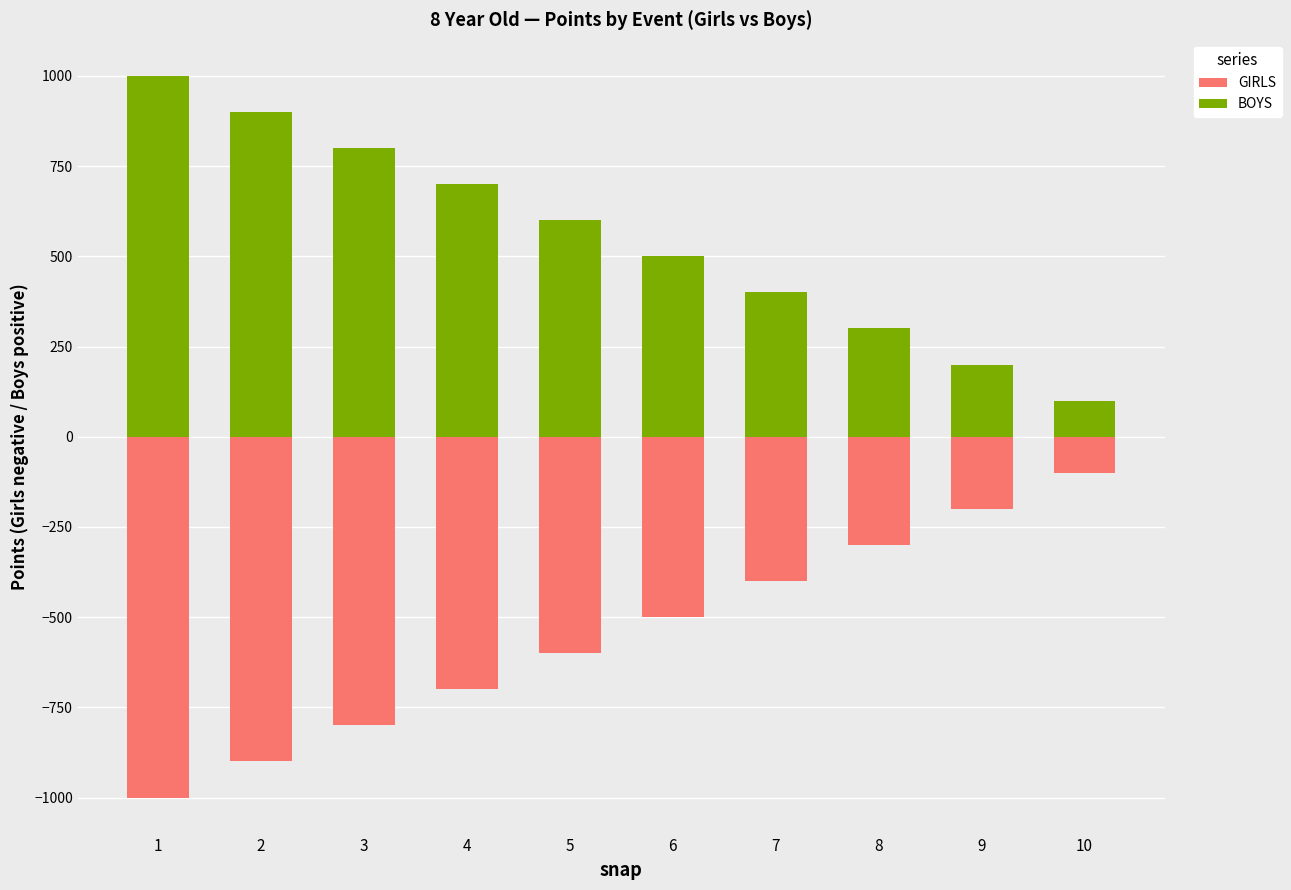

What are all the series names shown in the legend?

GIRLS, BOYS